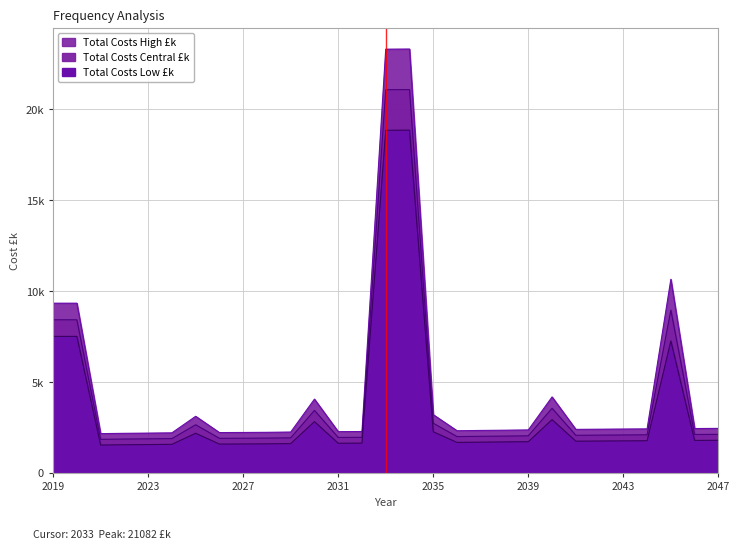

What is the sum of the Total Costs High £k values at 2038 and 2030?

6408.8